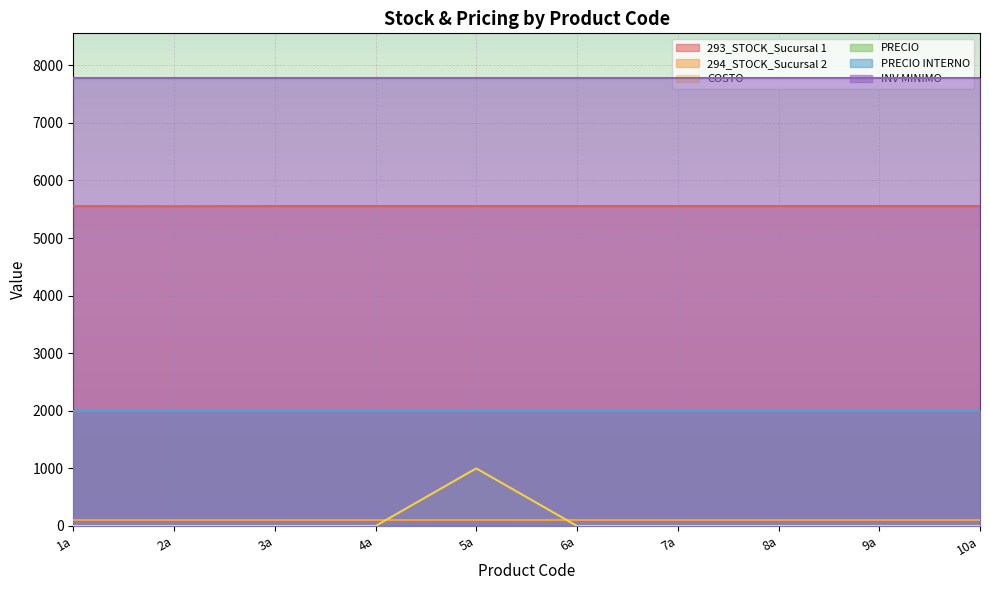

What is the difference between the highest and lowest values at 4a?

7777